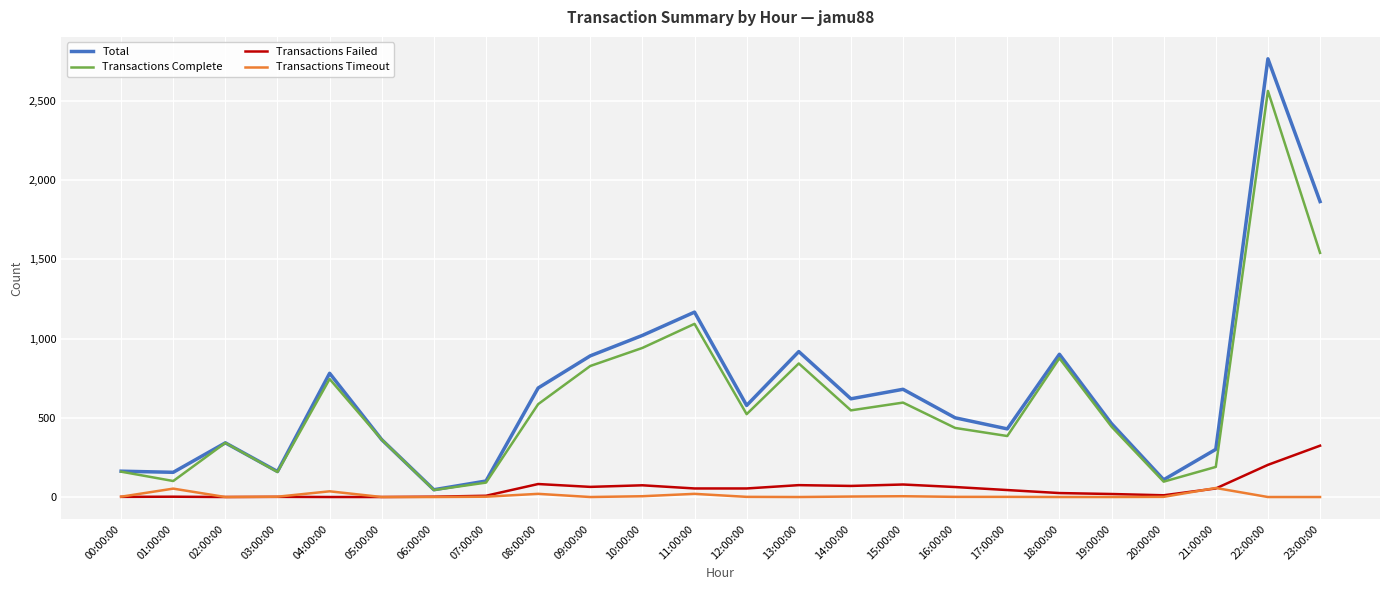

What is the maximum value shown in the chart?

2766